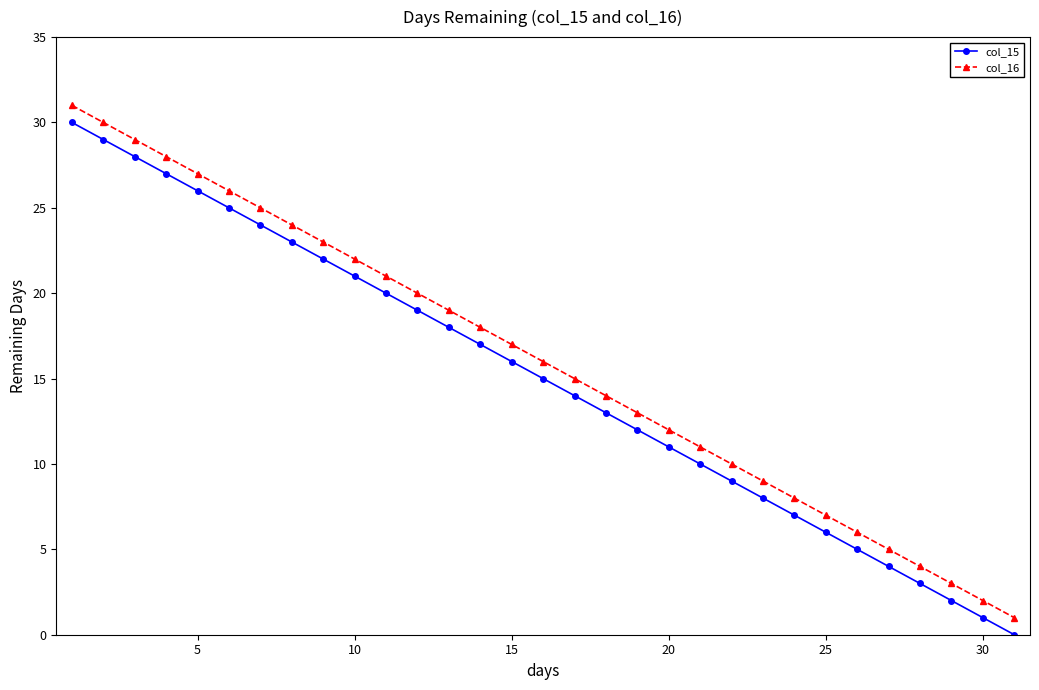

True or false: col_15 and col_16 cross at least once.

False